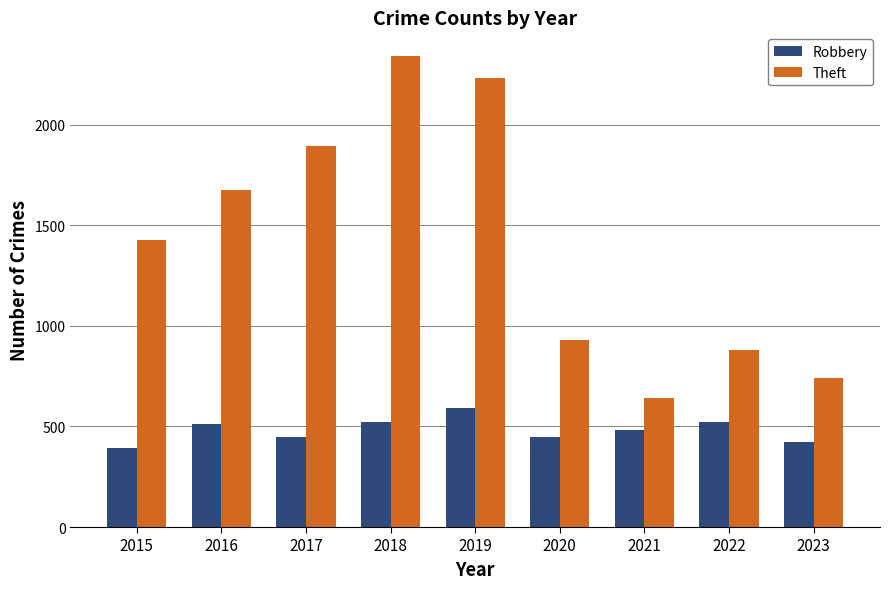

Is the value of Theft at 2017 greater than the value of Robbery at 2016?

Yes